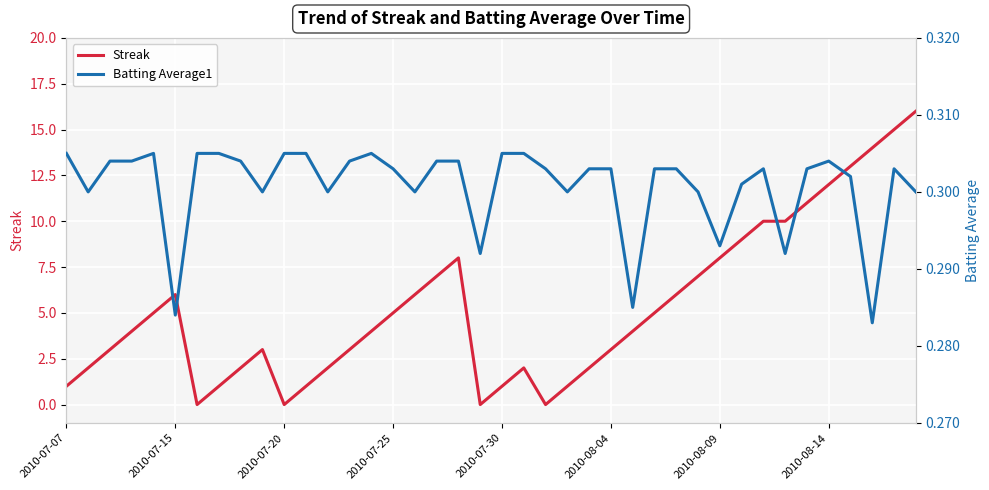

Count the number of categories in the chart.

40